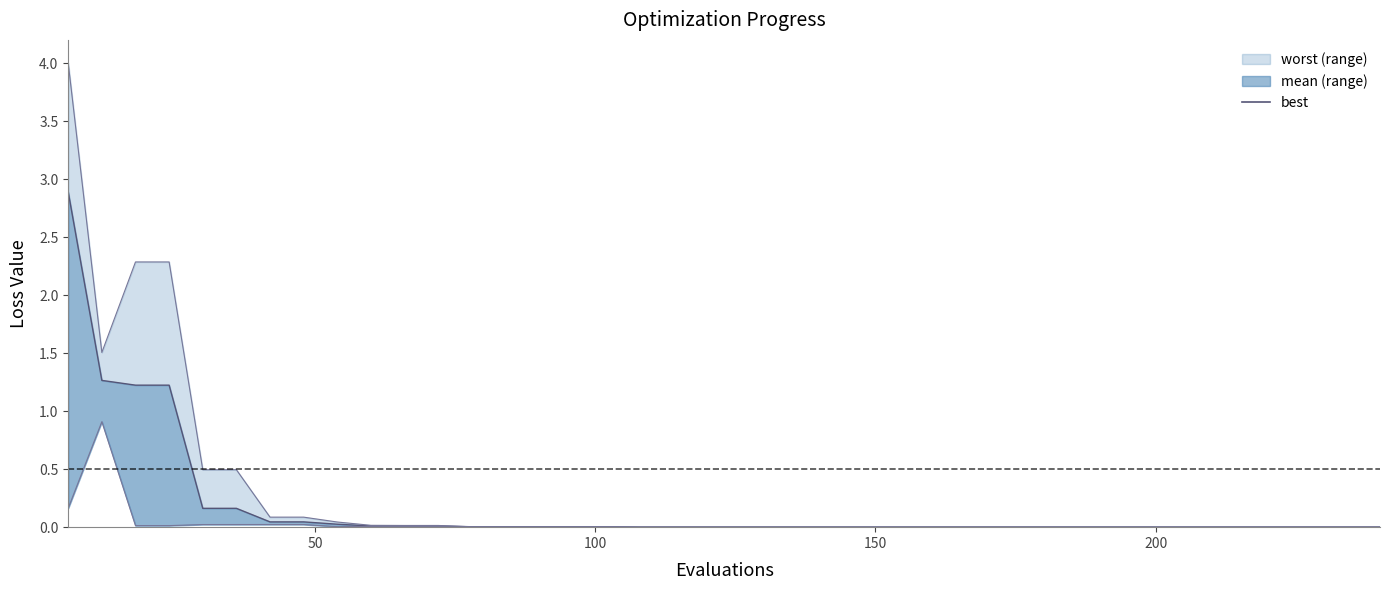

How many categories are shown in the chart?

40